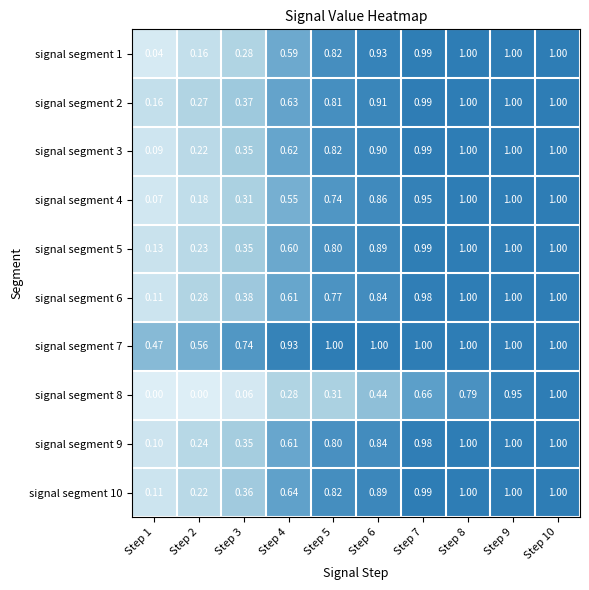

Is the value of signal segment 1 at Step 3 greater than the value of signal segment 9 at Step 7?

No